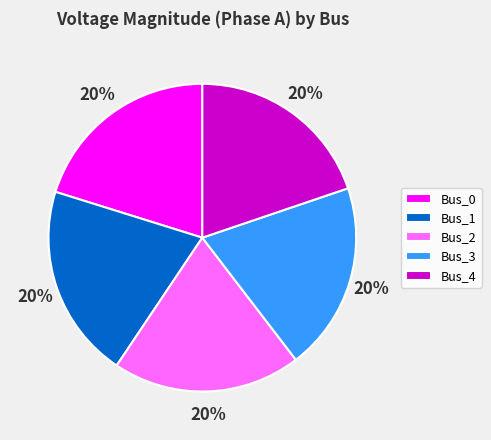

The Bus_4 slice represents 20% of the pie. True or false?

True